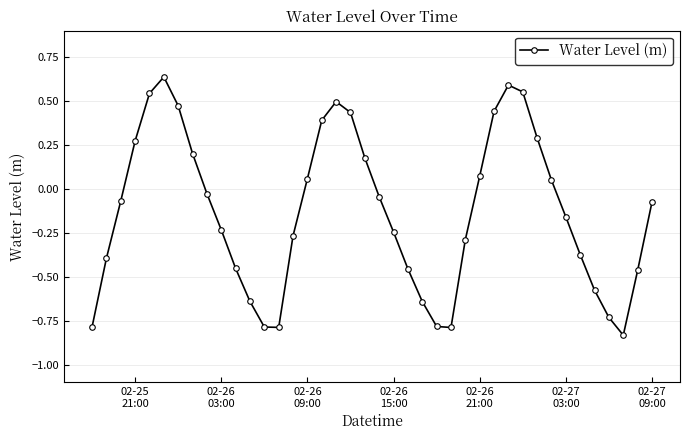

What is the sum of all values?

-5.2